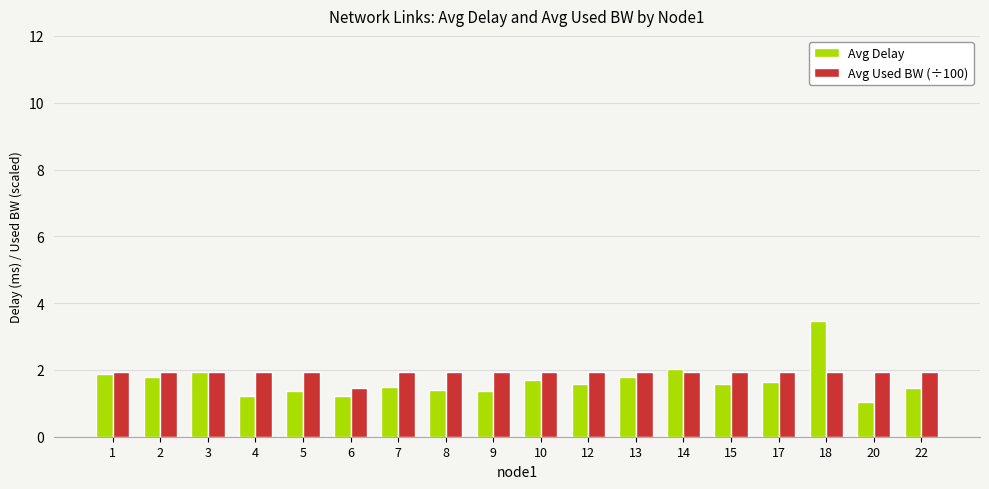

Which category has the lowest value across all series?

20